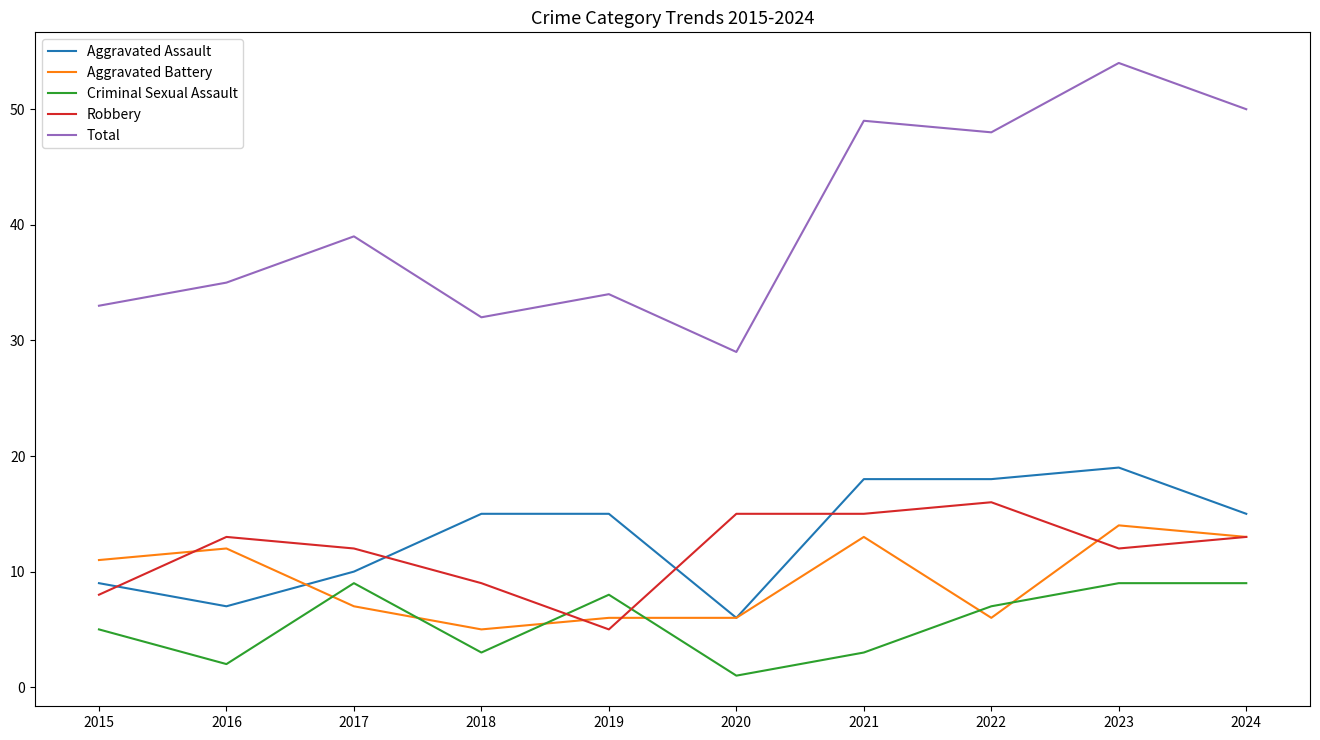

What is the spread (max minus min) of values at 2024?

41